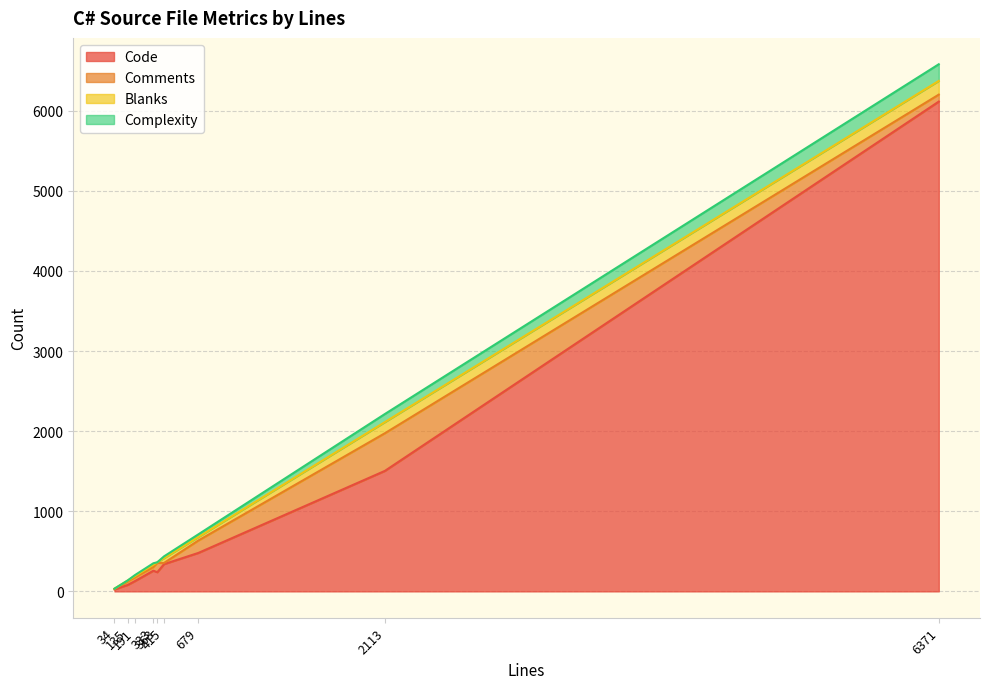

True or false: Code and Complexity intersect in this chart.

False